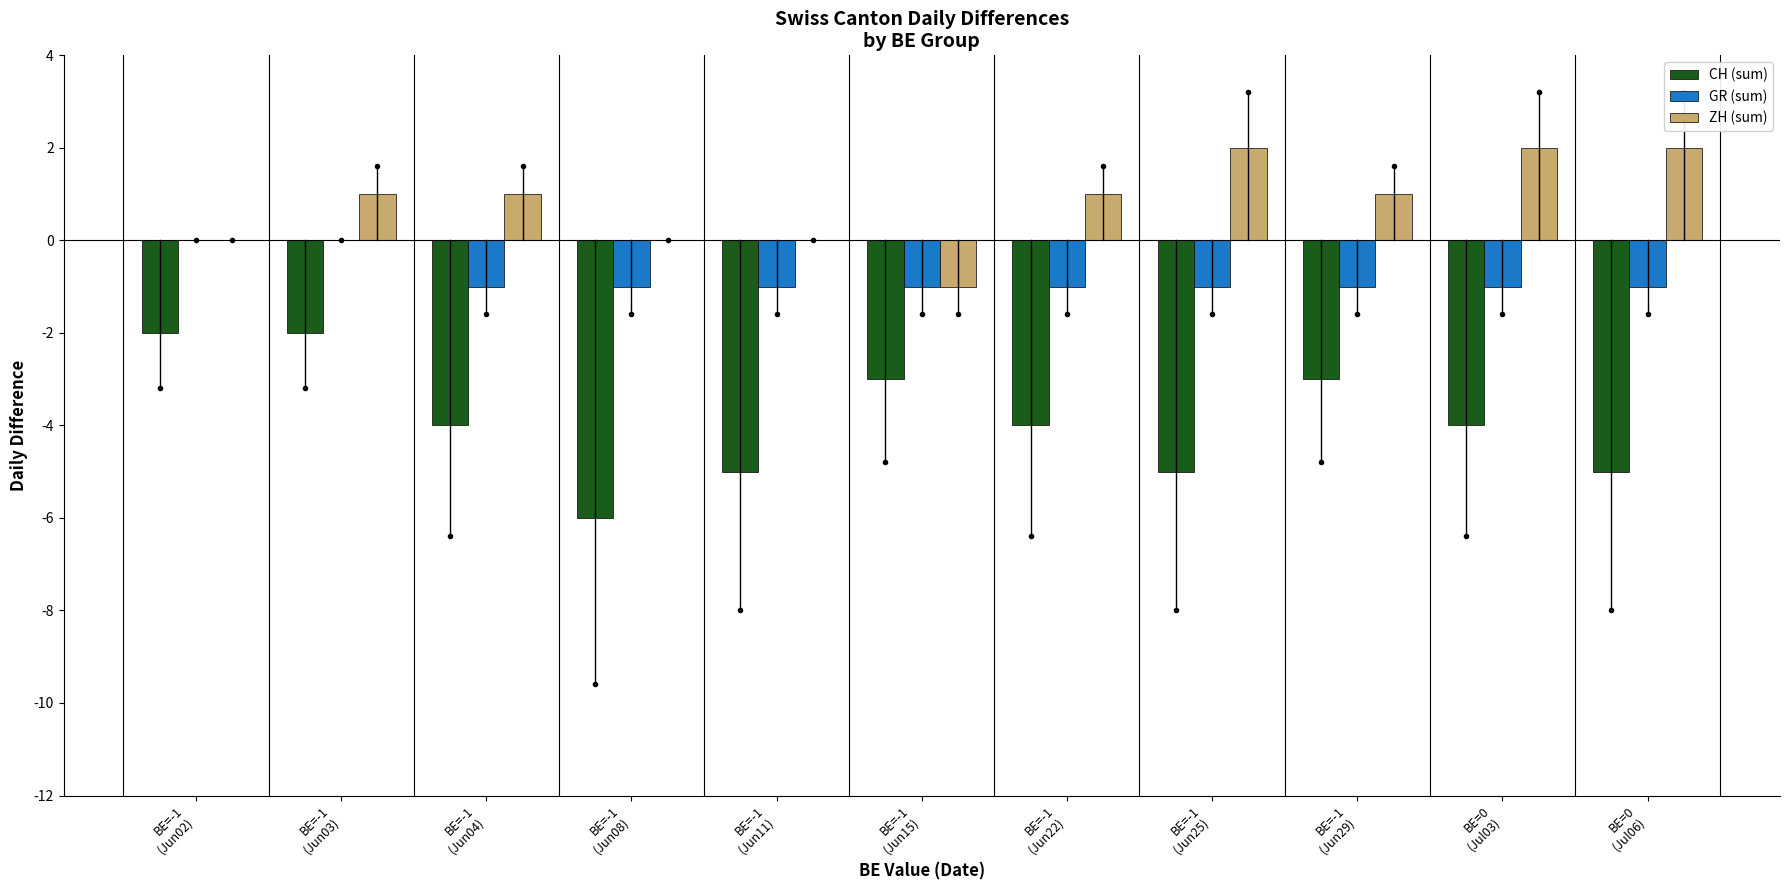

What is the sum of all ZH (sum) values?

9